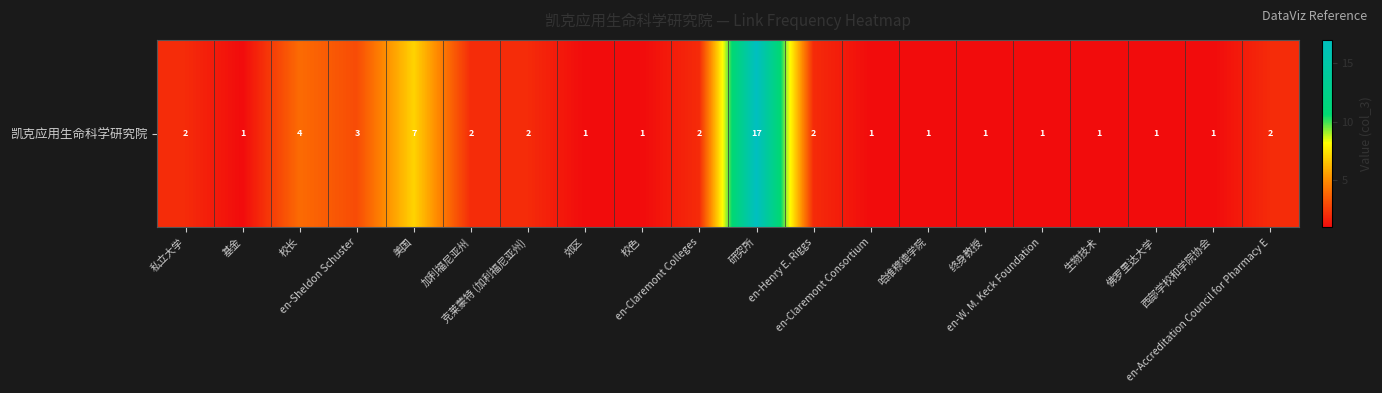

Rank the categories by value from highest to lowest.

研究所, 美国, 校长, en-Sheldon Schuster, 私立大学, 加利福尼亚州, 克莱蒙特 (加利福尼亚州), en-Claremont Colleges, en-Henry E. Riggs, en-Accreditation Council for Pharmacy E, 基金, 郊区, 校色, en-Claremont Consortium, 哈维穆德学院, 终身教授, en-W. M. Keck Foundation, 生物技术, 佛罗里达大学, 西部学校和学院协会